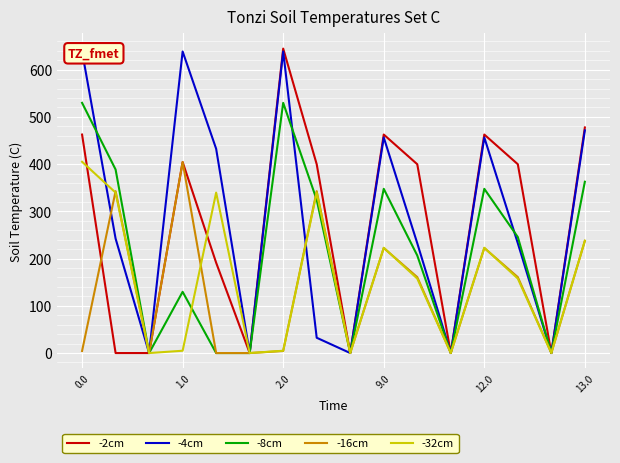

How many data points does each series have?

16